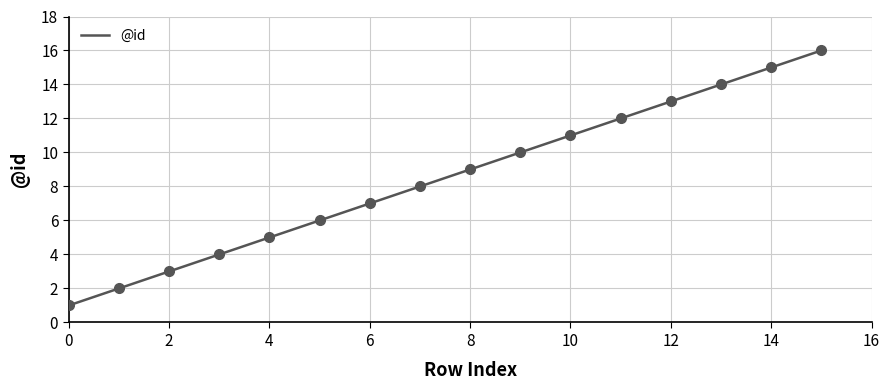

At which category does the chart reach its peak across all series?

15